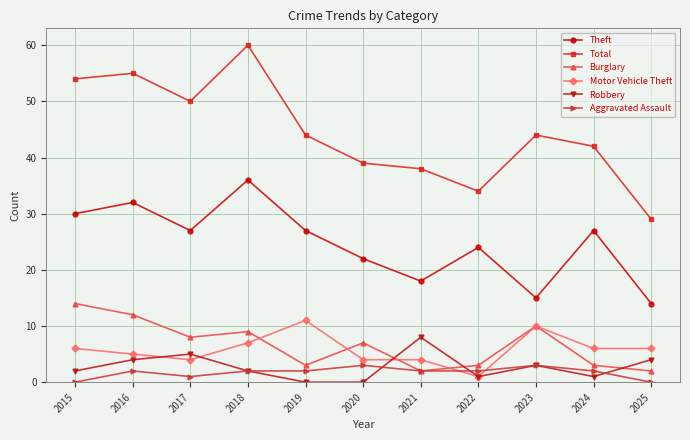

Which category has the highest value in the Motor Vehicle Theft series?

2019